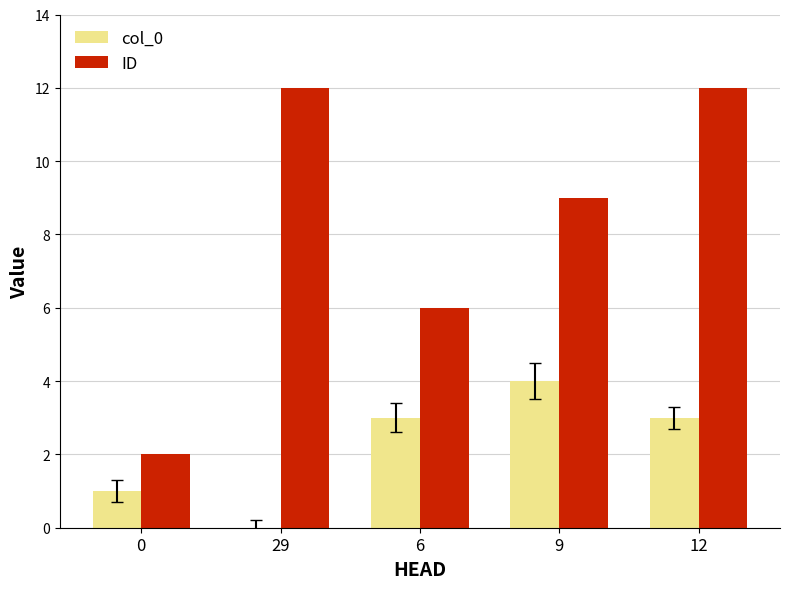

The value of ID at 29 is 12. True or false?

True